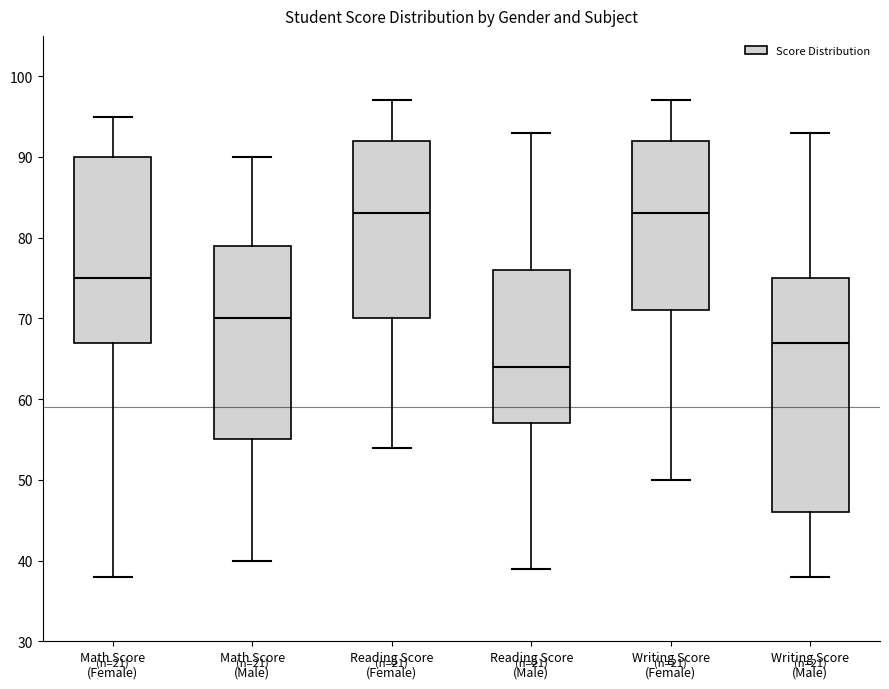

Where does the upper whisker of the box for Writing Score (Female) end on the y-axis? The values are not printed on the chart, so give them approximately, as read against the axis.

97